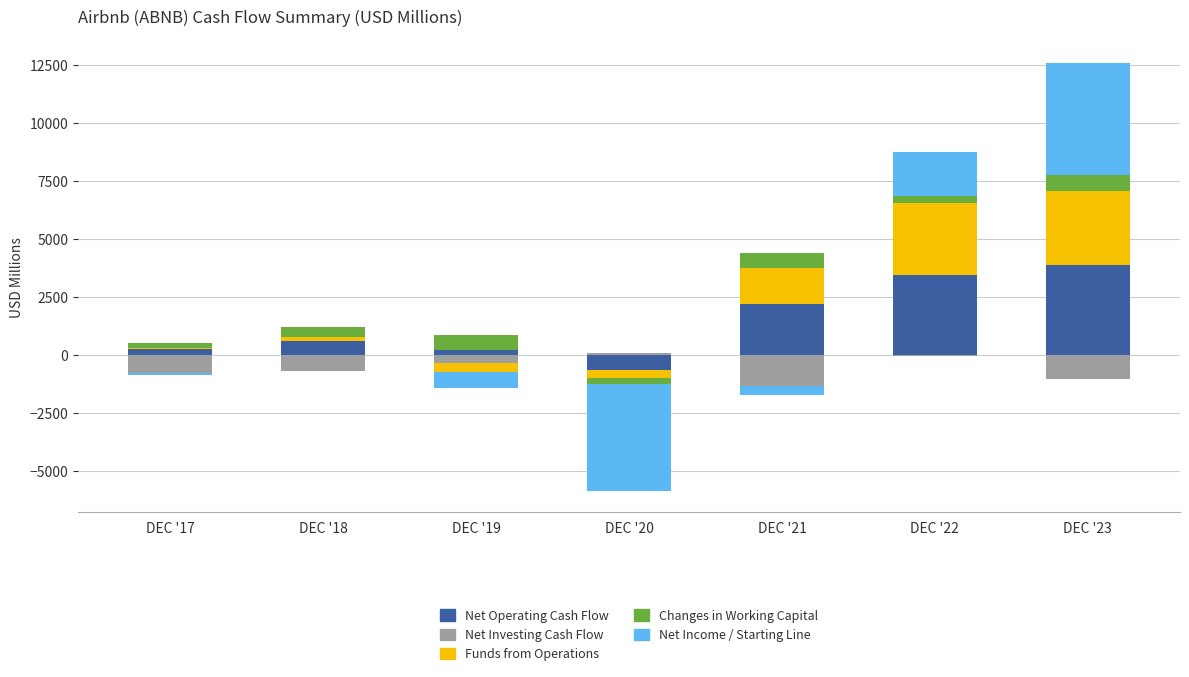

Between DEC '17 and DEC '20, which series saw the biggest shift?

Net Operating Cash Flow